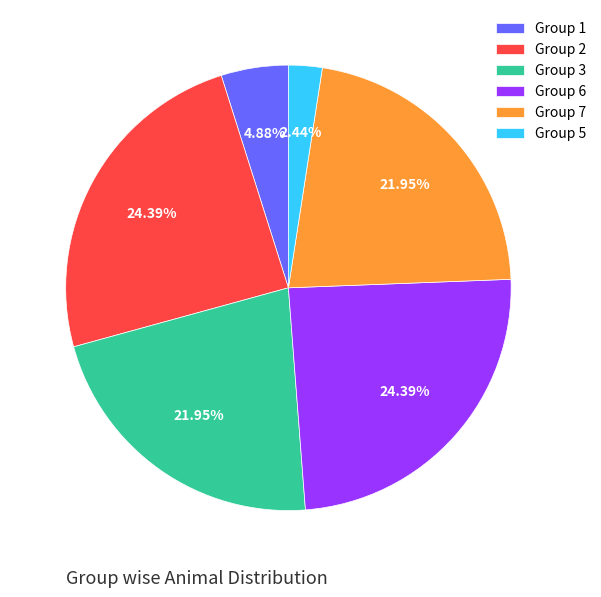

Combined, do Group 3 and Group 5 account for over 50%?

No